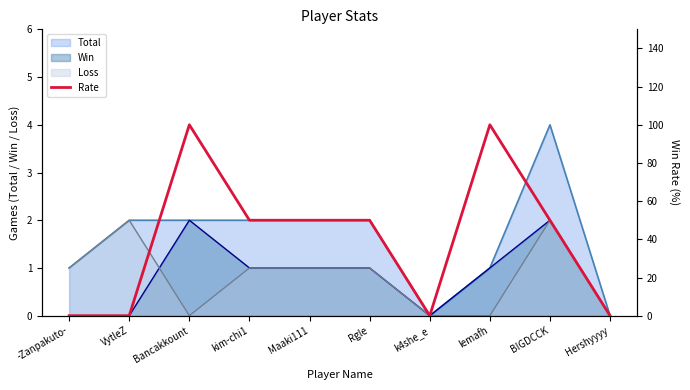

What is the value of the 6th point from the left?

50